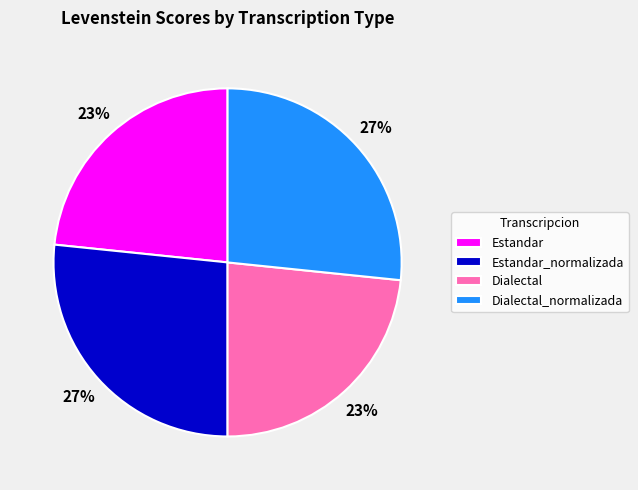

What is the ratio of the value at Estandar_normalizada to the value at Dialectal_normalizada?

1.0